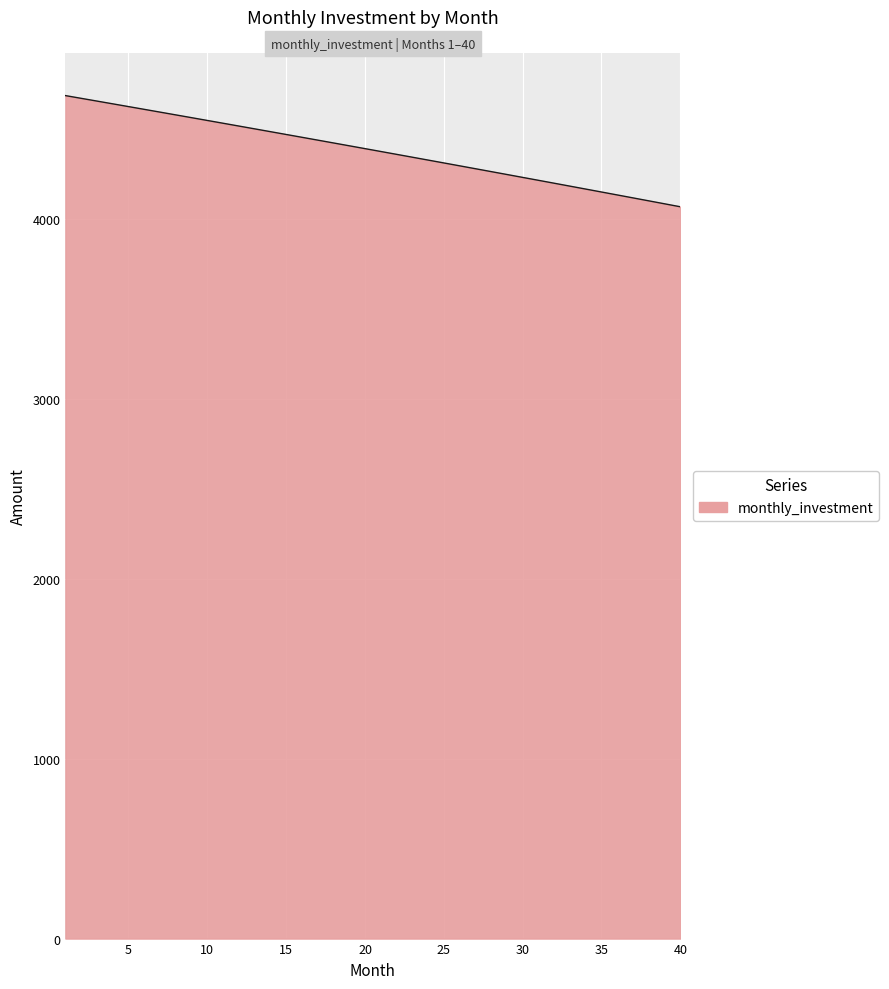

Reading left to right, list all the values displayed in this chart.

4687.8	4672.6	4657.3	4642.0	4626.7	4611.4	4596.0	4580.5	4565.1	4549.6	4534.1	4518.5	4502.9	4487.3	4471.7	4456.0	4440.3	4424.5	4408.7	4392.9	4377.1	4361.2	4345.3	4329.3	4313.3	4297.3	4281.3	4265.2	4249.1	4232.9	4216.8	4200.5	4184.3	4168.0	4151.7	4135.3	4119.0	4102.5	4086.1	4069.6